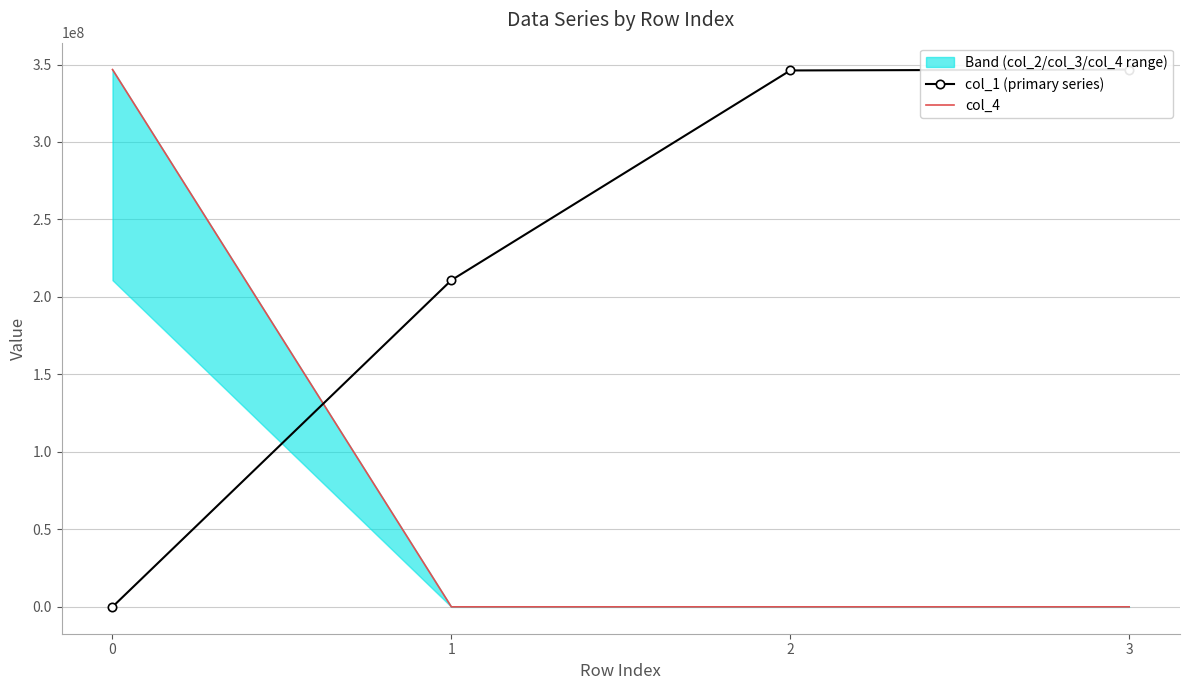

How many lines are shown in the chart?

2